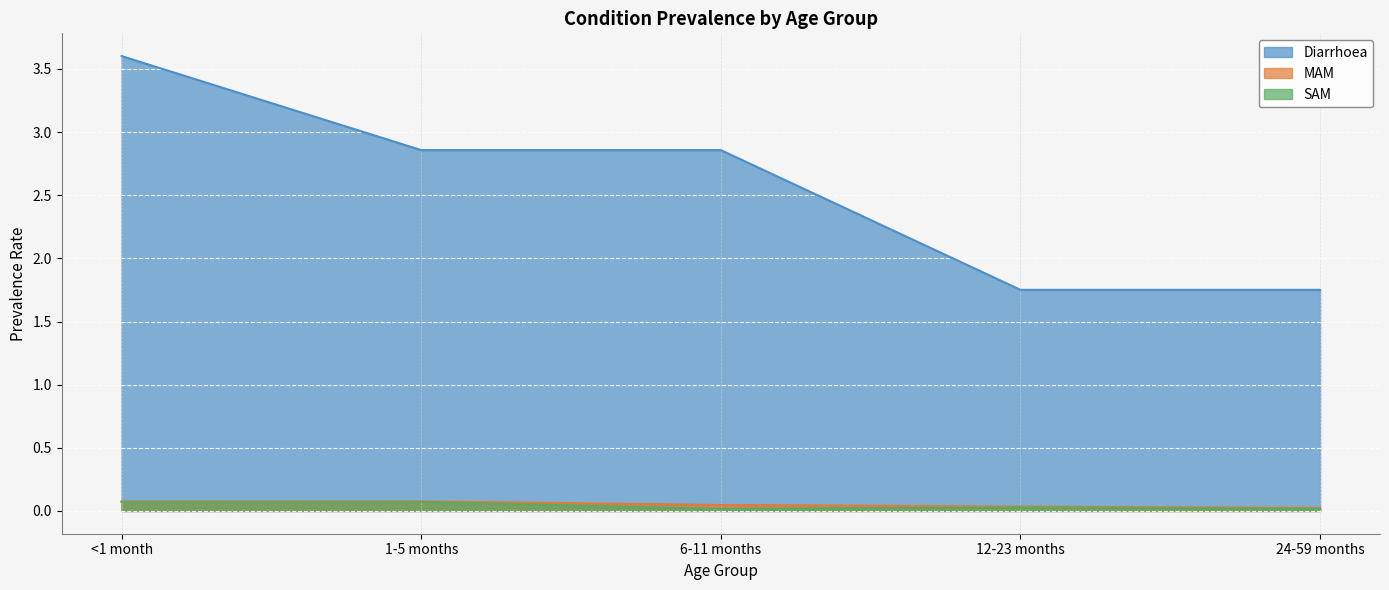

What is the average value of the Diarrhoea series?

2.6